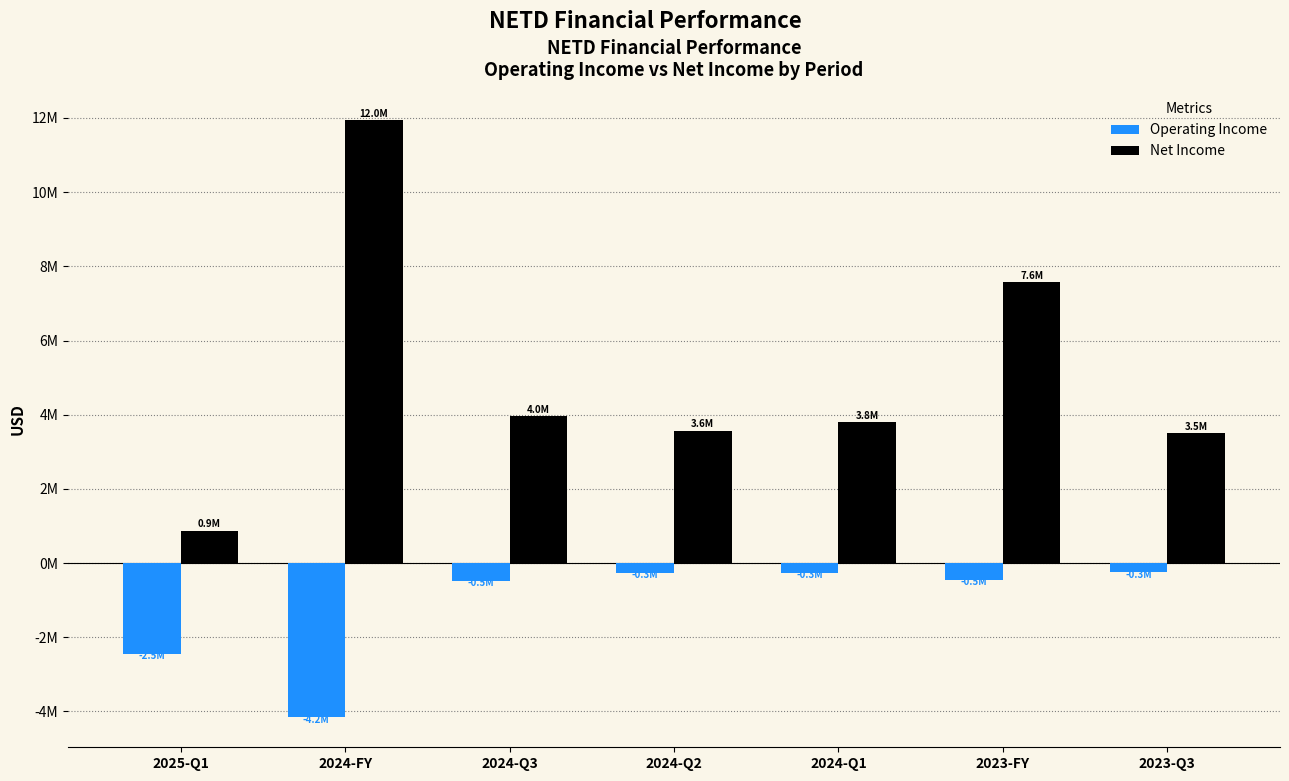

What are all the series names shown in the legend?

Operating Income, Net Income